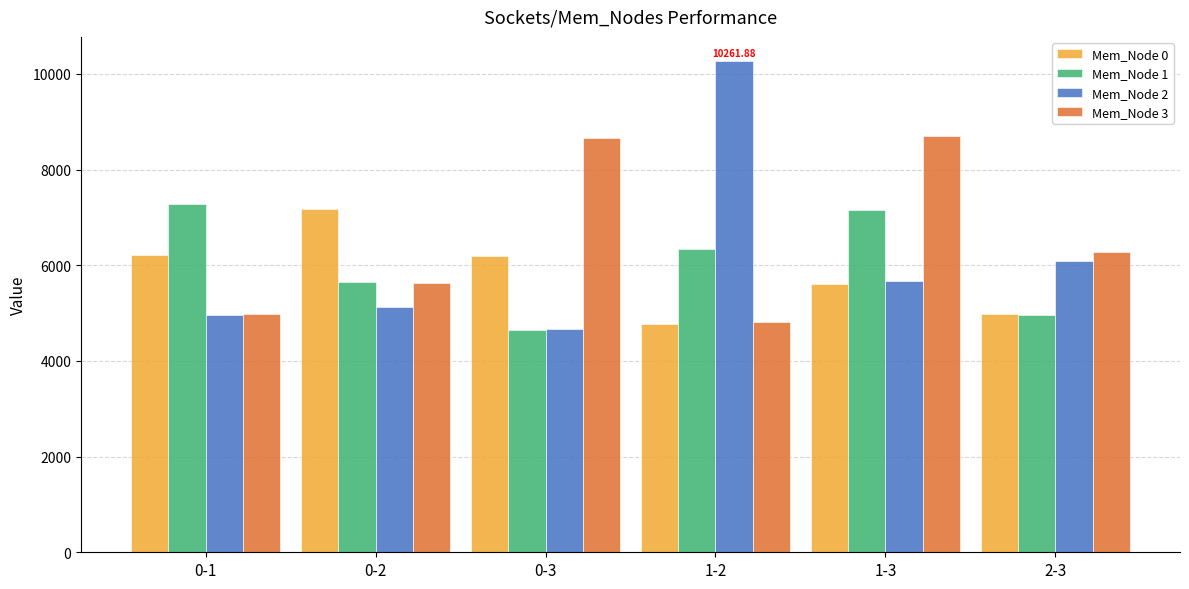

What is the label of the 2nd bar from the right?

1-3